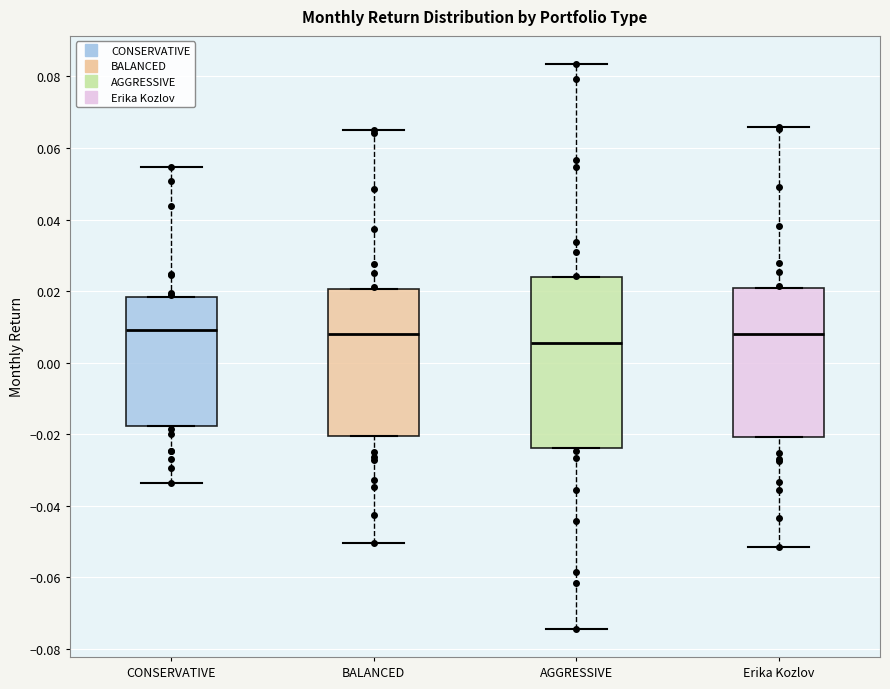

Reading left to right, read every box against the y-axis: the position of its median line, the range the box covers, and the ends of its whiskers. The values are not printed on the chart, so give them approximately, as read against the axis.

CONSERVATIVE: median 0.010, box -0.018 to 0.018, whiskers -0.018 to 0.018
BALANCED: median 0.008, box -0.020 to 0.020, whiskers -0.020 to 0.020
AGGRESSIVE: median 0.006, box -0.024 to 0.024, whiskers -0.024 to 0.024
Erika Kozlov: median 0.008, box -0.020 to 0.020, whiskers -0.020 to 0.020